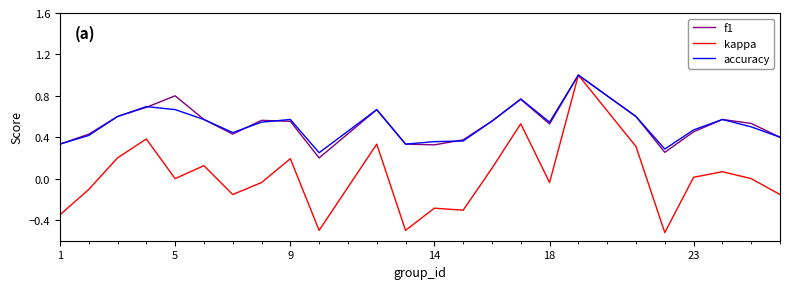

What is the greatest value displayed?

1.0